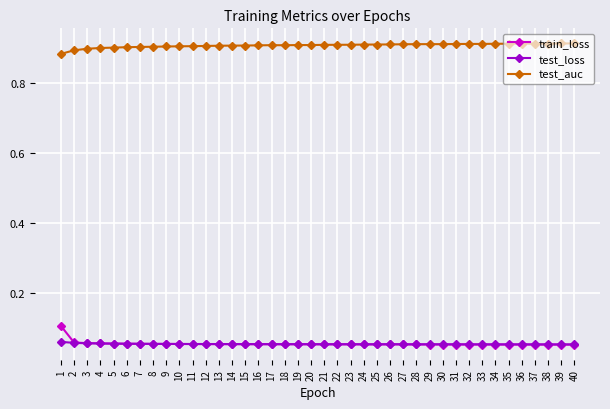

The test_loss series shows 0.1 at 29. True or false?

True